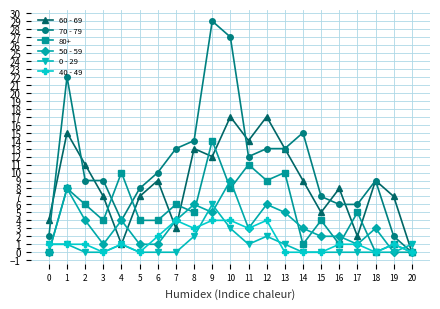

What is the value of the 60 - 69 point at the 12th from the left?

14